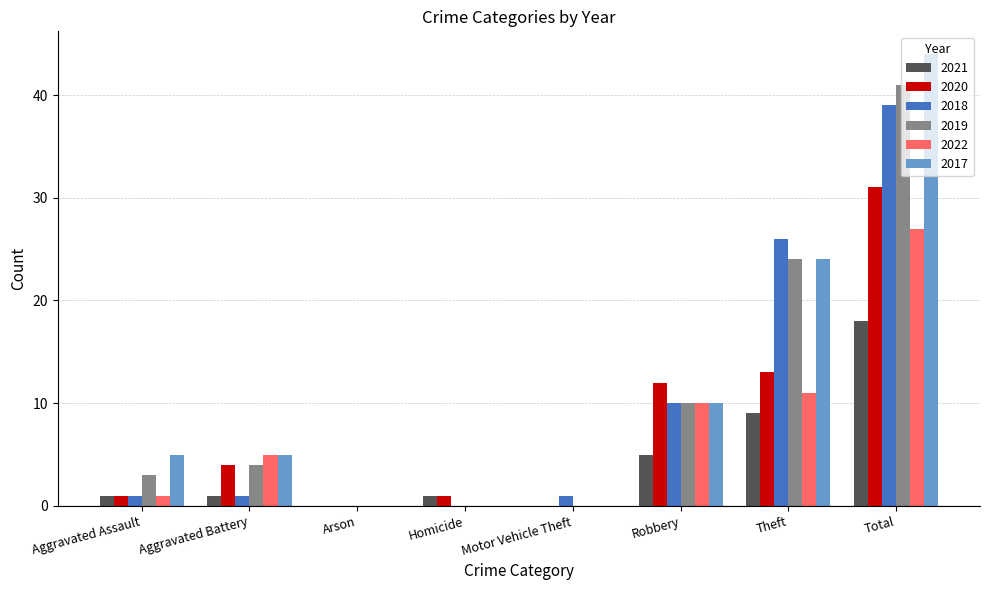

Are the bars horizontal?

No